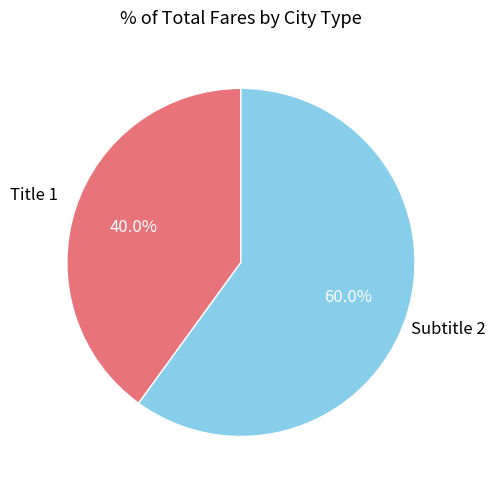

What is the smallest slice in the pie chart?

Title 1